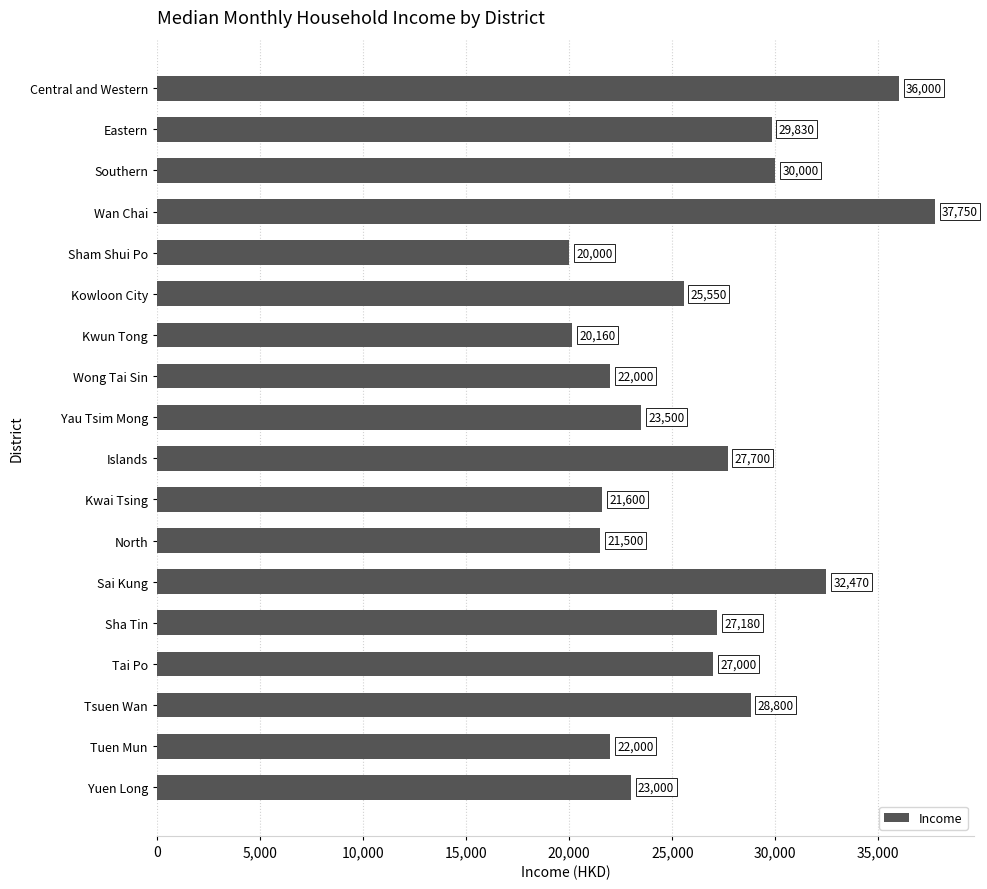

What position from the top is Central and Western?

1